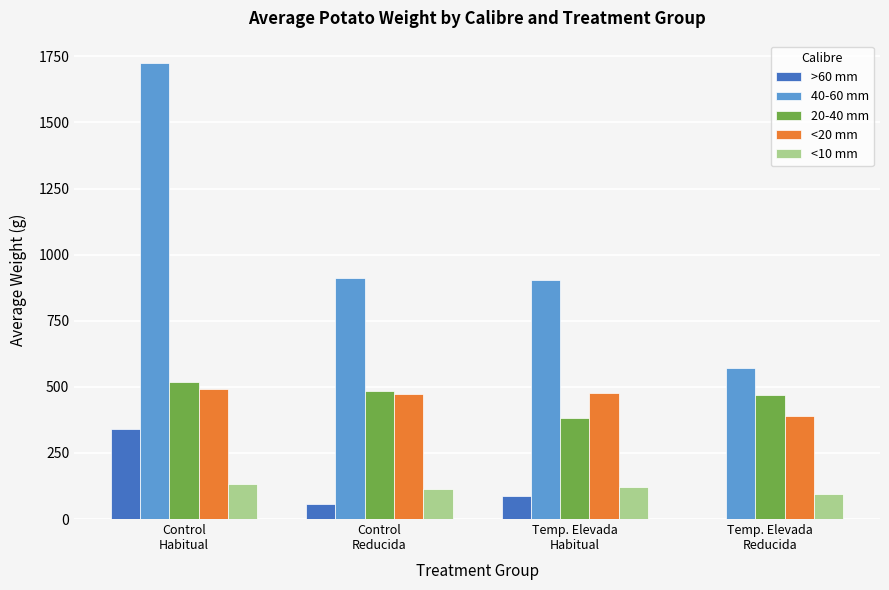

What is the greatest value displayed?

1723.2